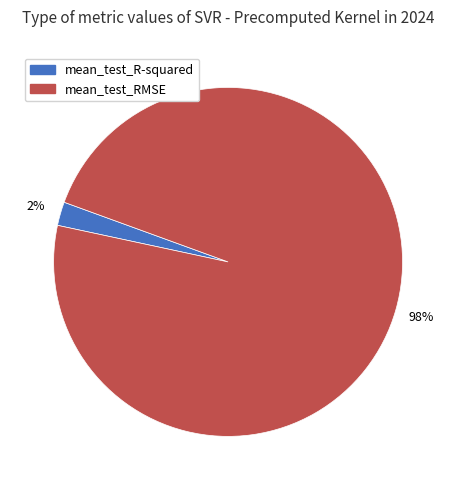

To the nearest percent, what is the average slice percentage?

50%